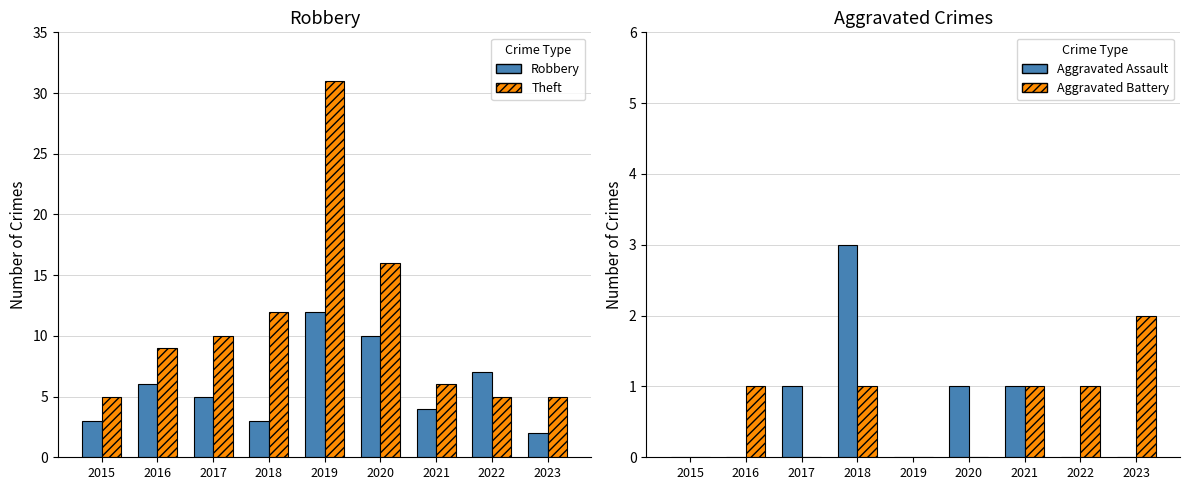

Rank the categories by Aggravated Assault value from lowest to highest.

2015, 2016, 2019, 2022, 2023, 2017, 2020, 2021, 2018